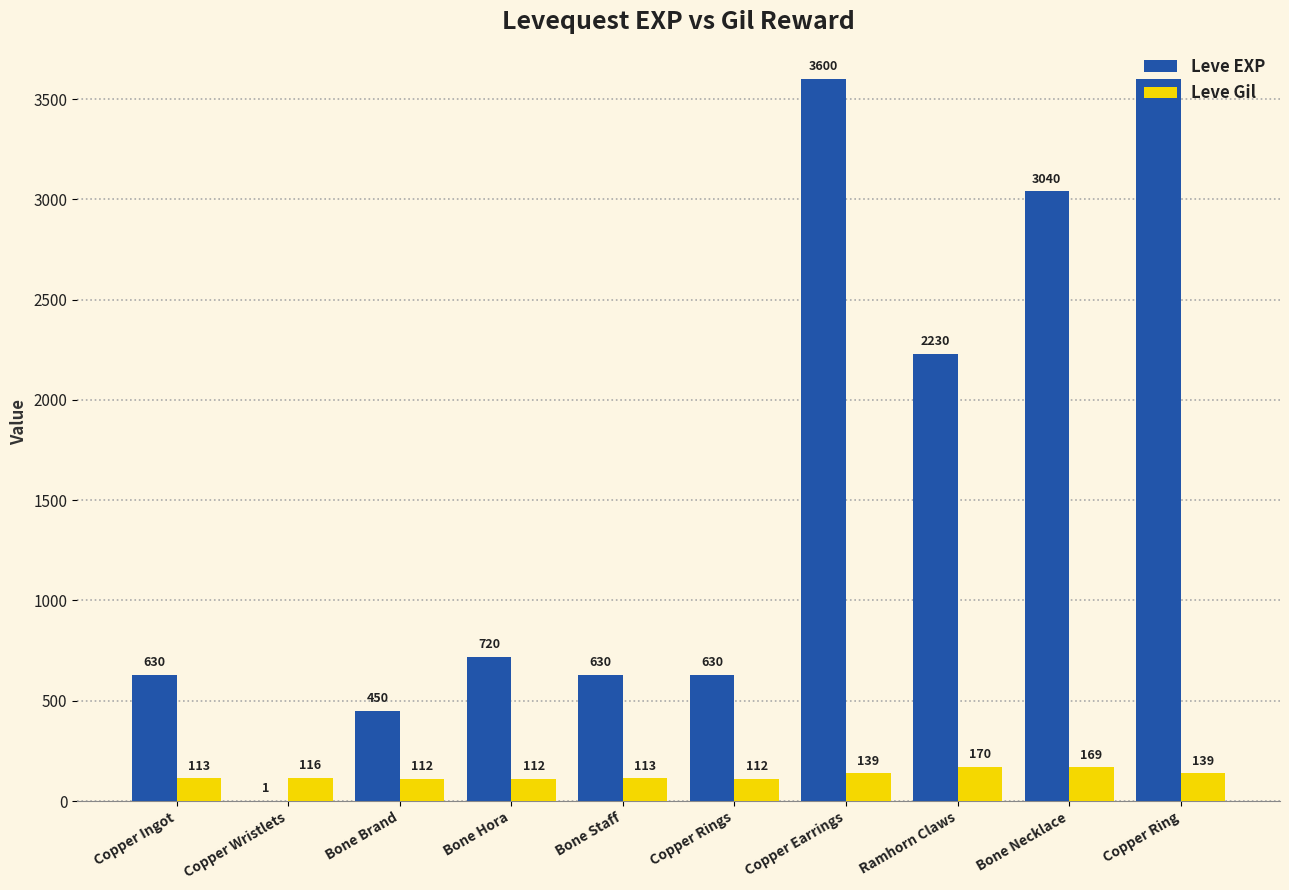

What is the sum of all Leve Gil values?

1295